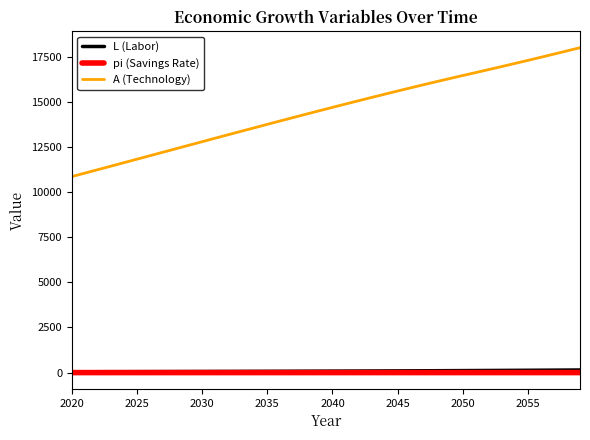

What is the greatest value displayed?

18002.3